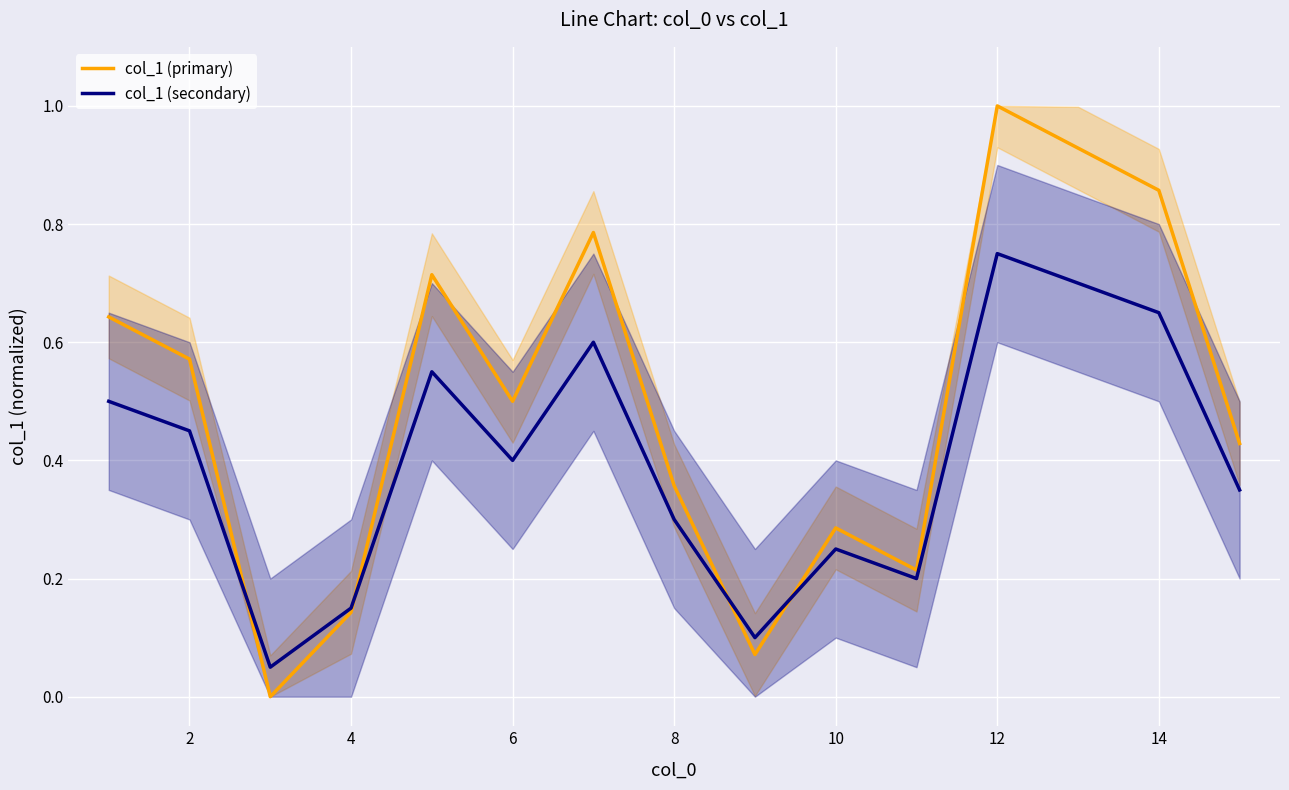

Is it true that col_1 (secondary) equals 0.3 at 8?

True